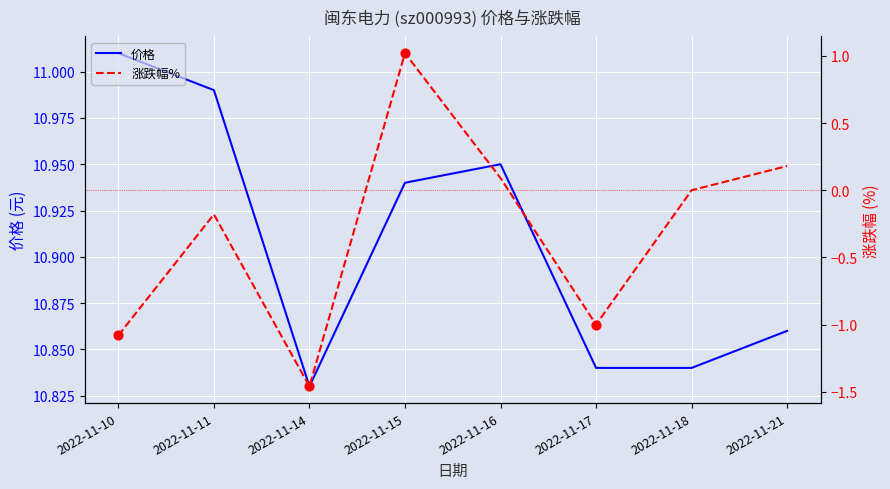

Is the value of 价格 at 2022-11-10 greater than the value of 涨跌幅% at 2022-11-16?

Yes